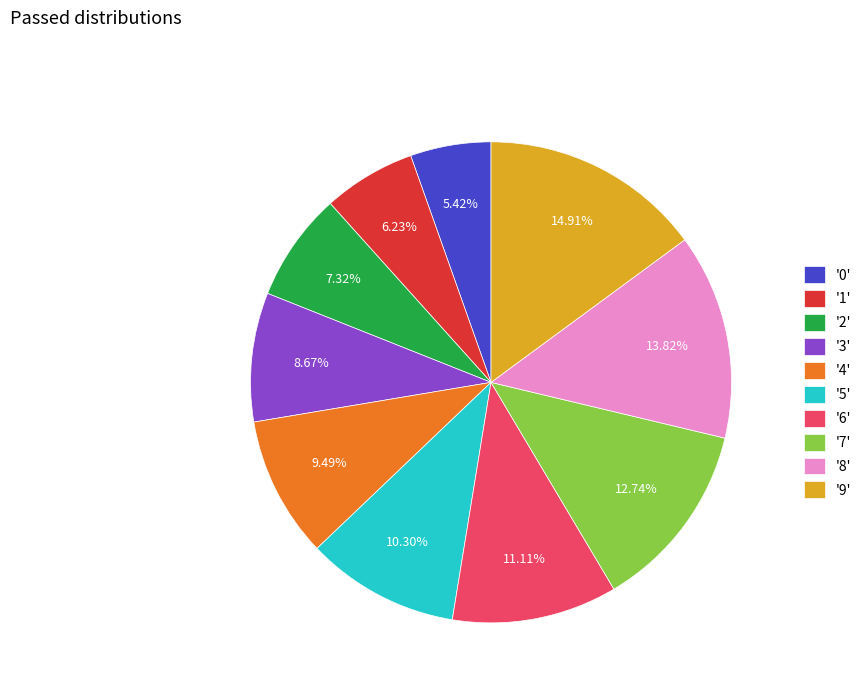

To the nearest percent, what is the difference between the largest and smallest slice percentages?

9%